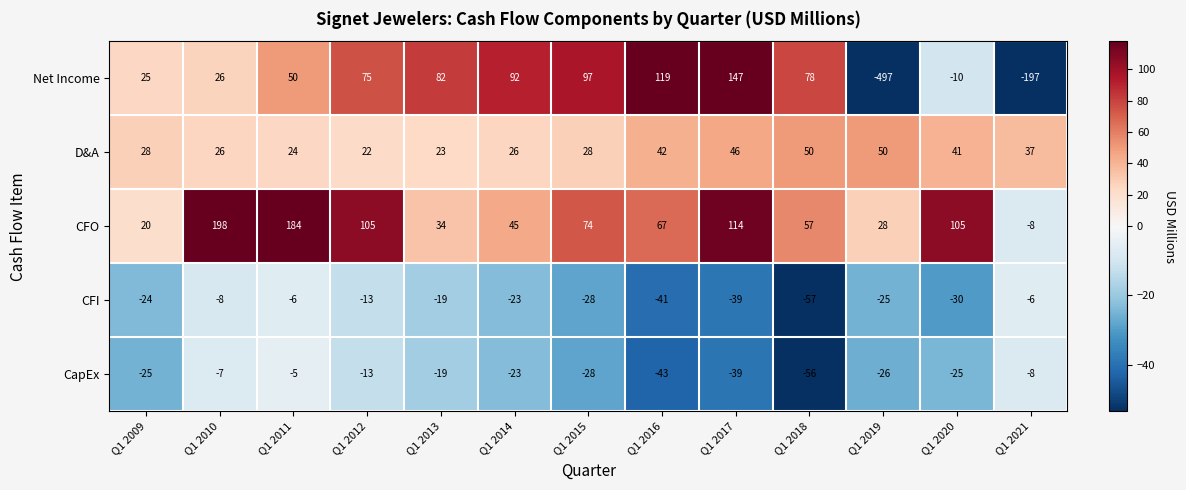

List the series in order of their peak value, highest first.

CFO, Net Income, D&A, CapEx, CFI